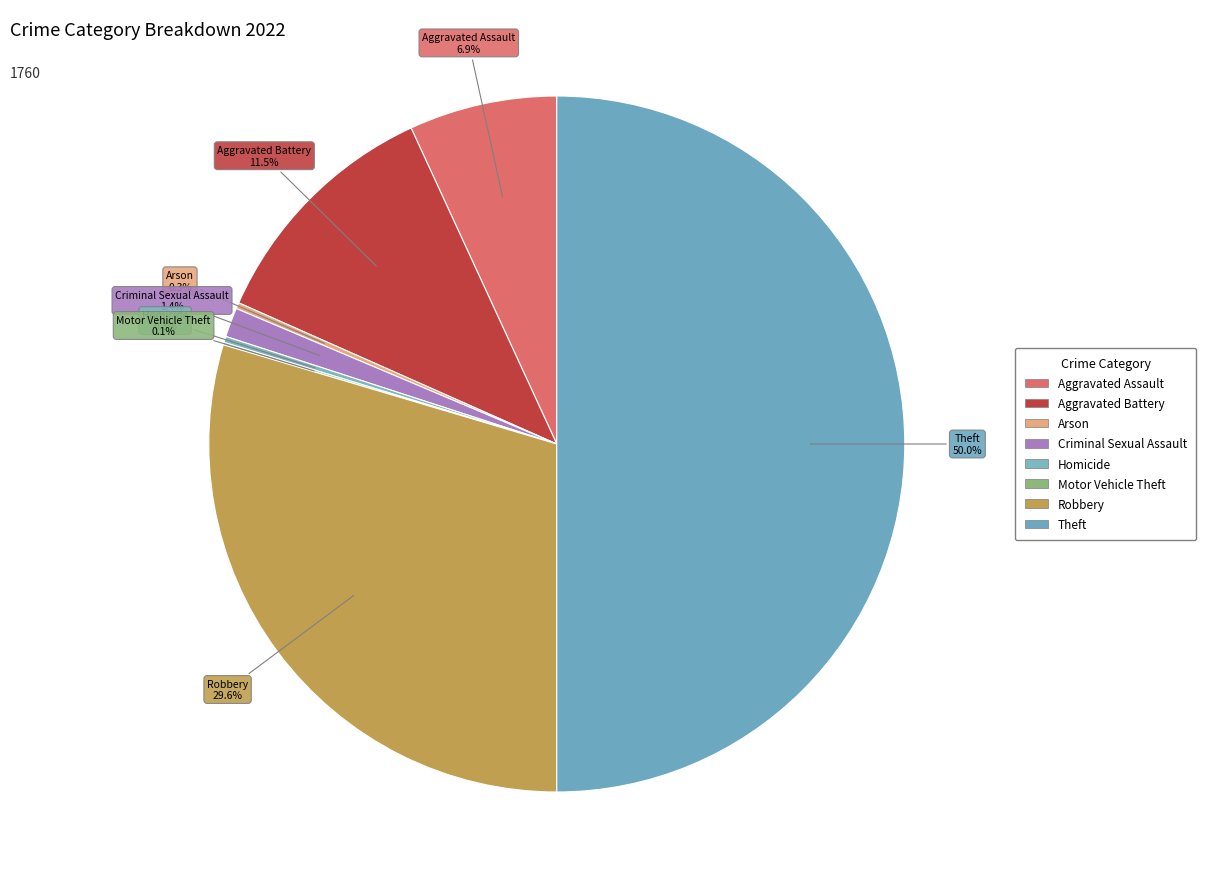

Between Aggravated Assault and Arson, which is larger?

Aggravated Assault